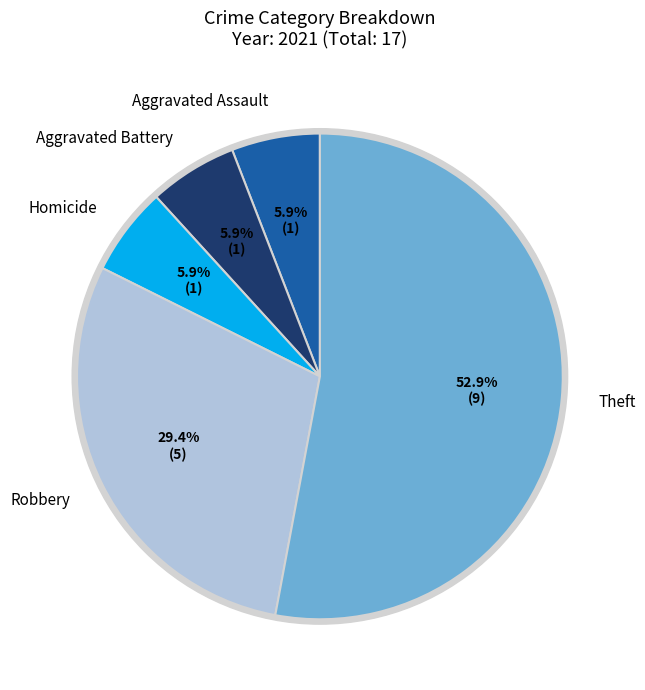

The Robbery slice represents 29% of the pie. True or false?

True